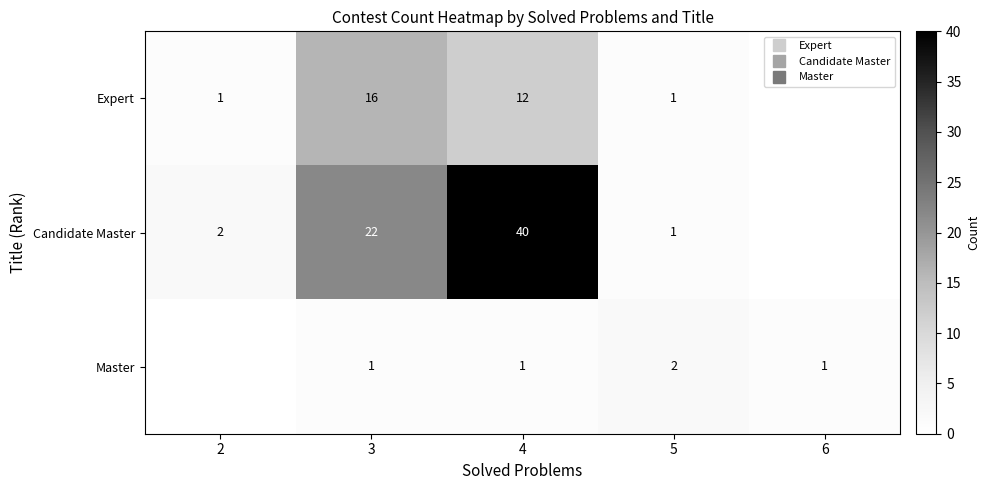

What is the average value of the row_2 series?

1